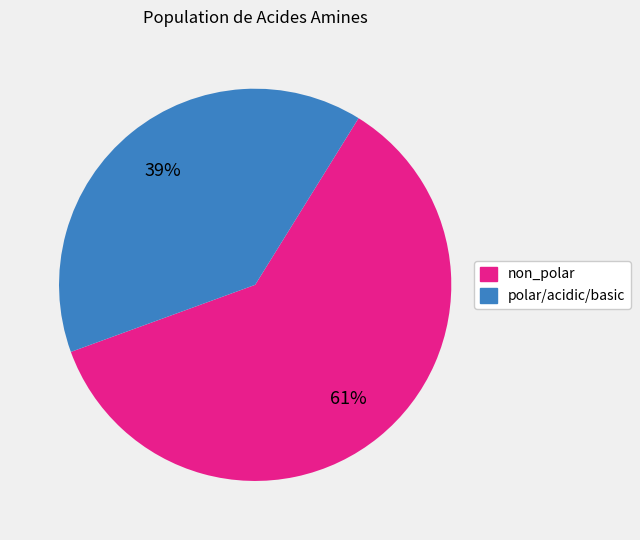

To the nearest percent, what is the average slice percentage?

50%